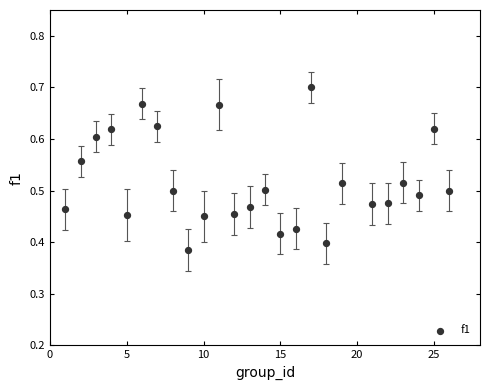

What is the range of X values (max minus min)?

25.0